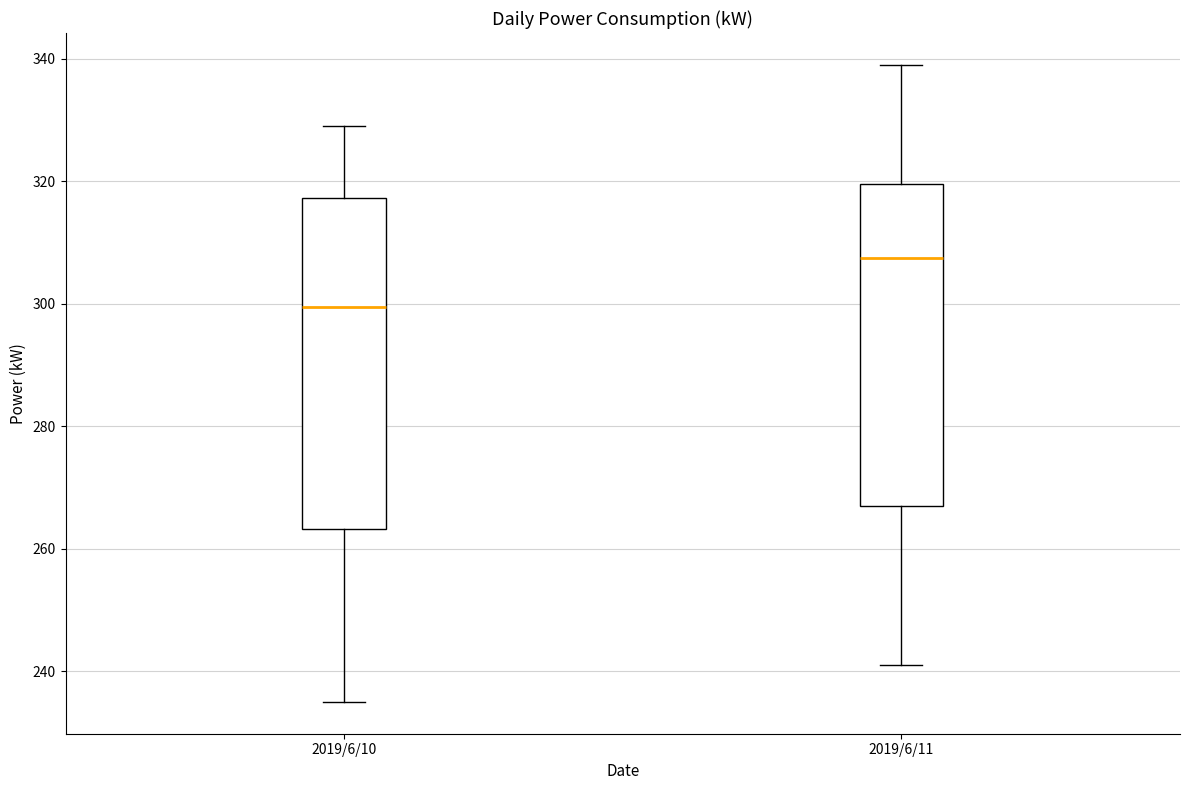

Which box's median line is the highest?

2019/6/11